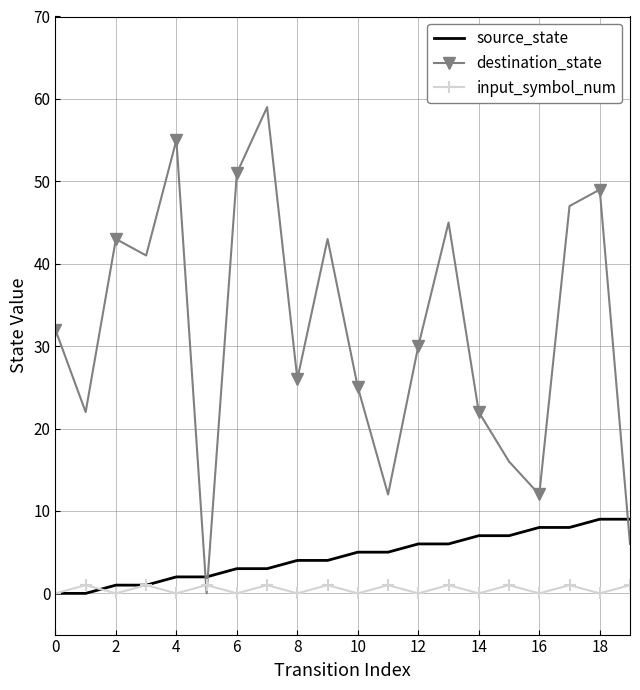

Rank the series by their maximum value, from lowest to highest.

input_symbol_num, source_state, destination_state